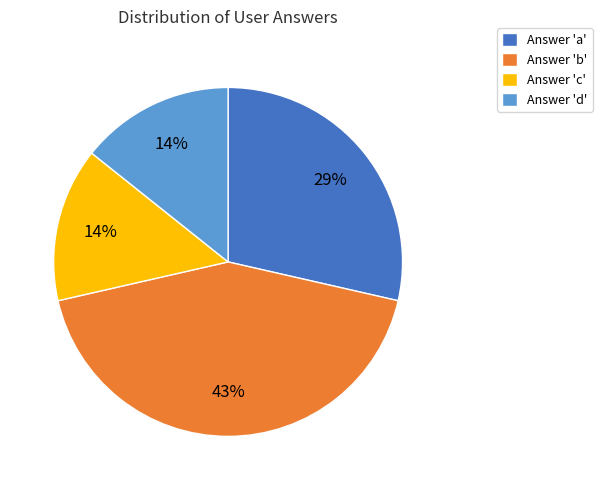

Which slice is the largest?

Answer 'b'